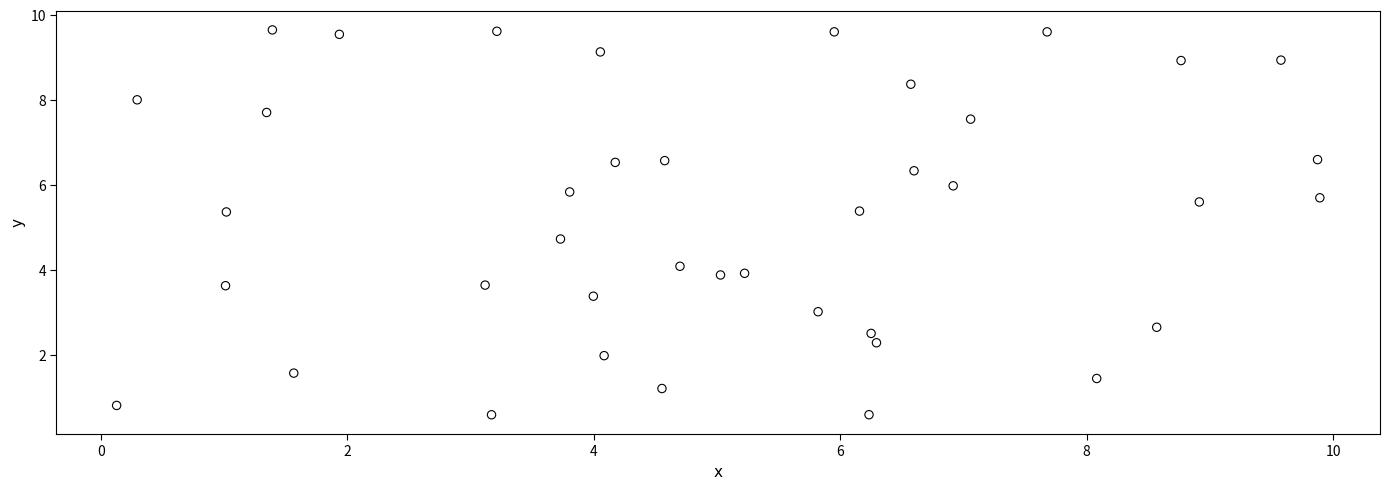

What is the range of X values (max minus min)?

9.8